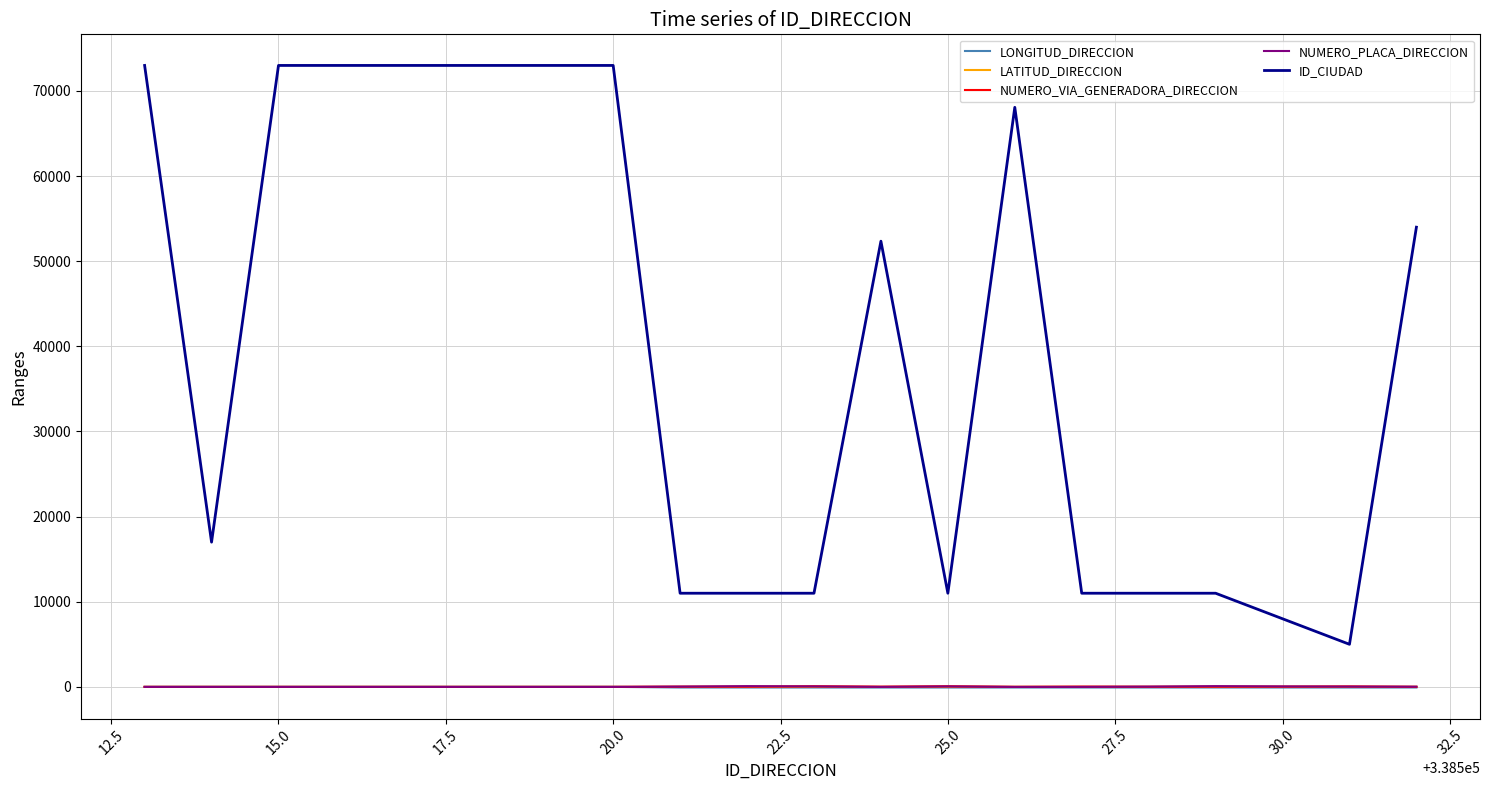

True or false: ID_CIUDAD and NUMERO_PLACA_DIRECCION cross at least once.

False